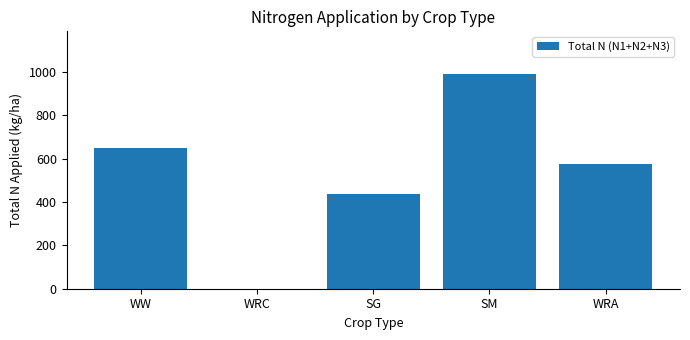

Count the number of data series in this chart.

1